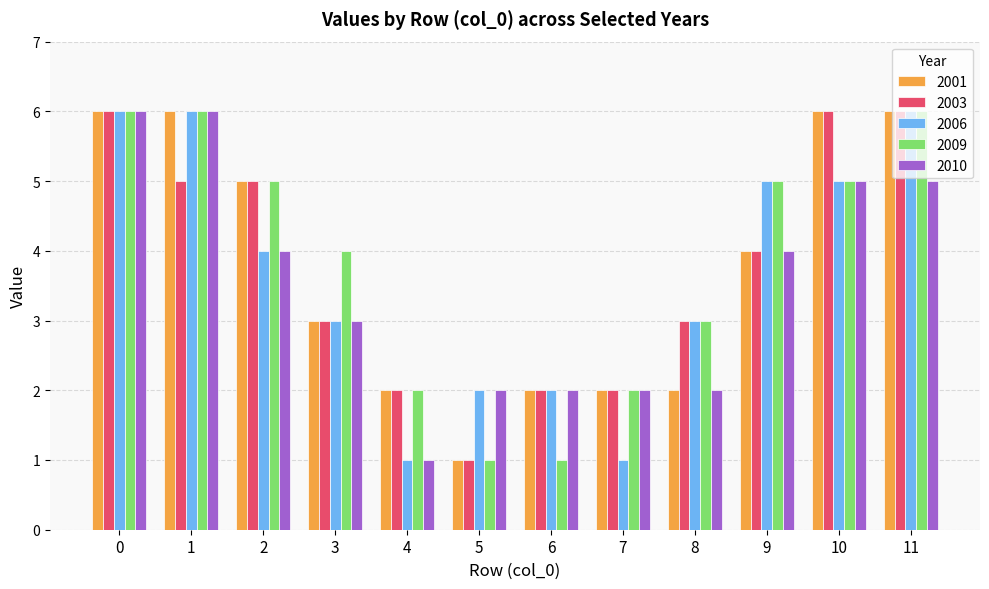

Count the number of data series in this chart.

5